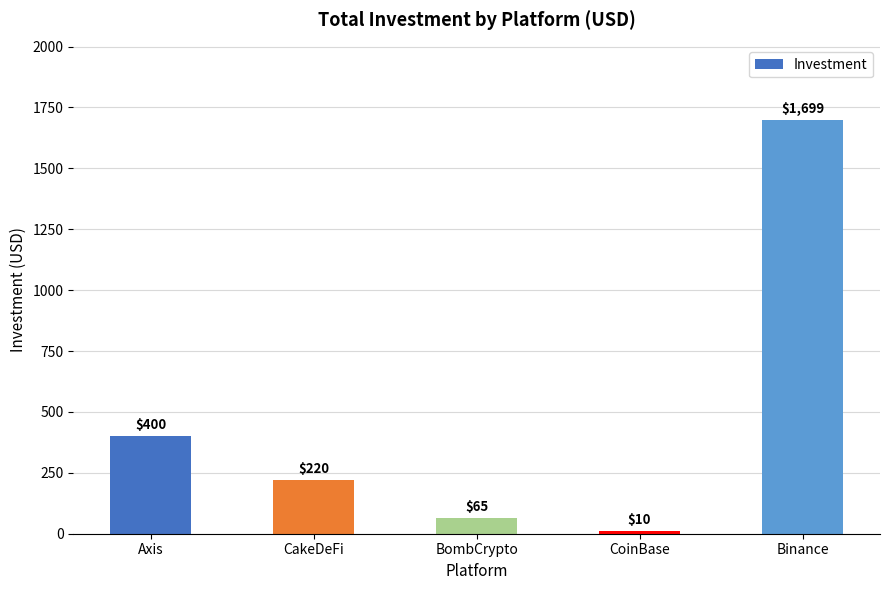

How many values are below 220?

2